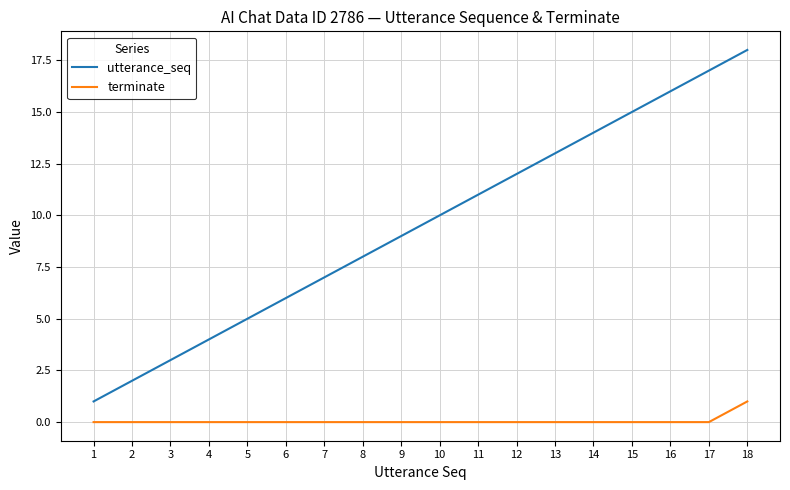

What is the difference between the maximum and minimum values in the utterance_seq series?

17